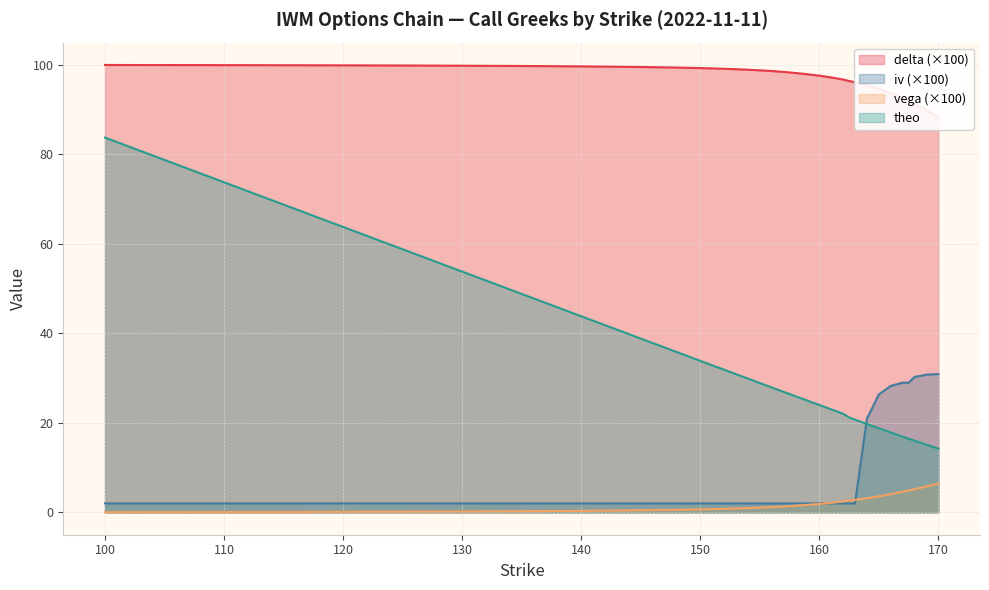

True or false: theo and vega cross at least once.

False